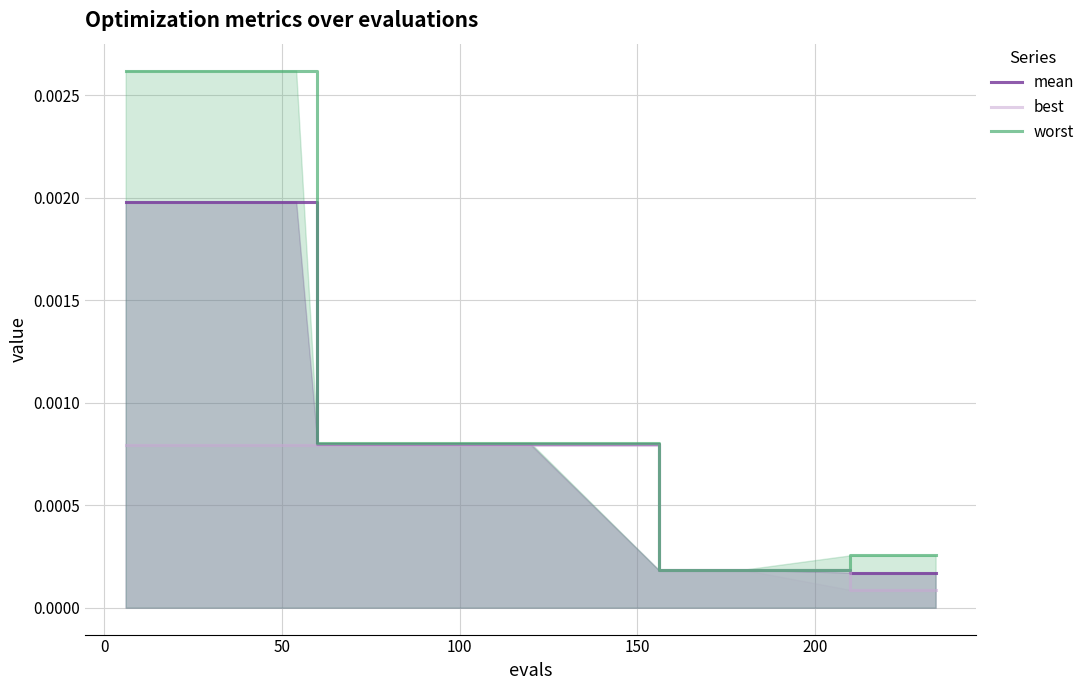

Which series has the largest total across all categories?

worst